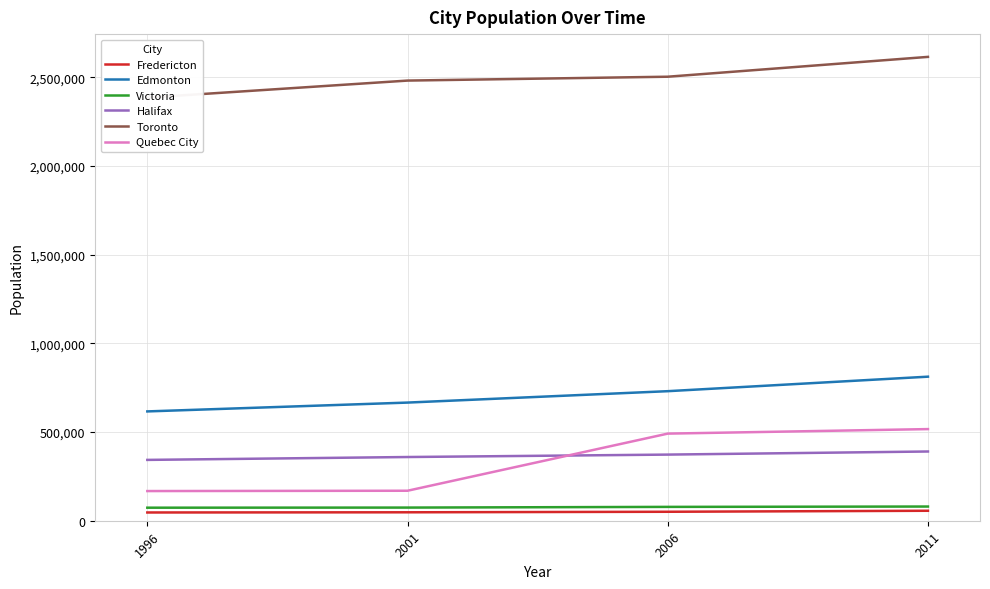

True or false: Toronto has more than 0 interior local peaks.

False